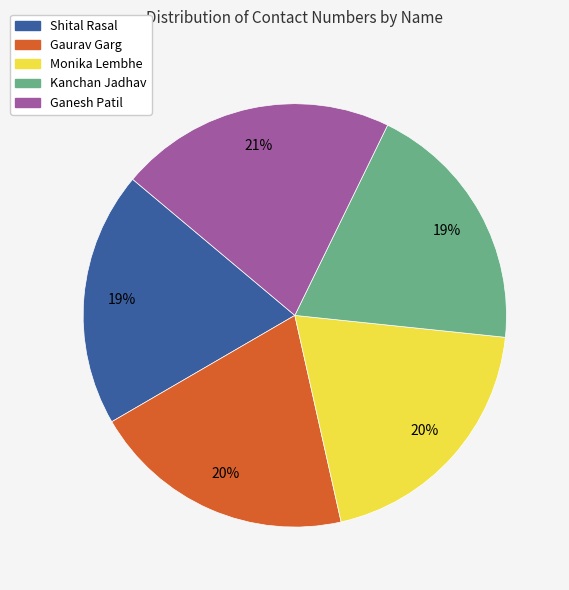

What is the ratio of the value at Shital Rasal to the value at Kanchan Jadhav?

1.0